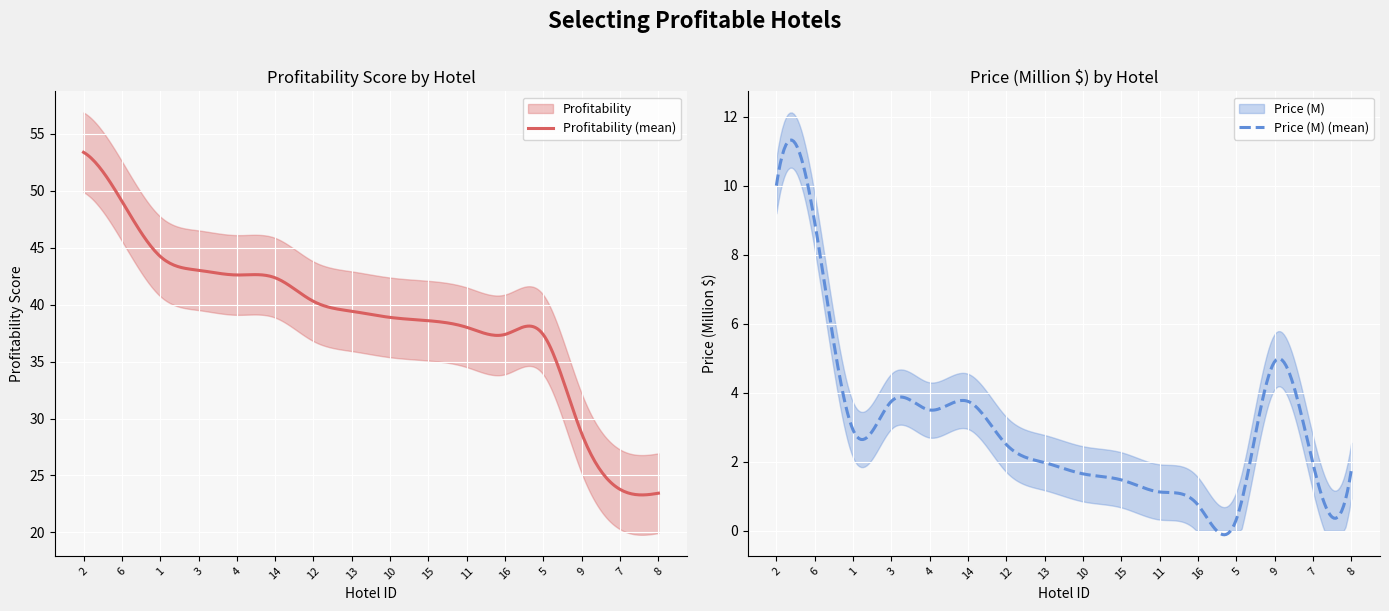

True or false: Profitability has a value of 37.3 at 5.

True